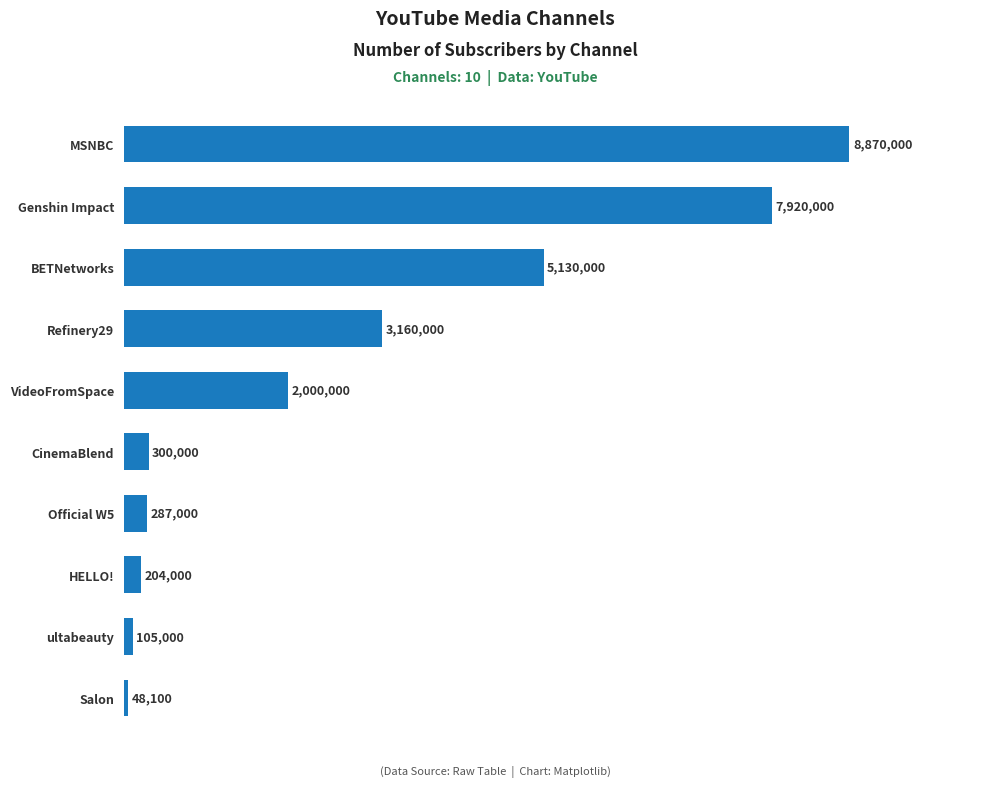

What is the difference between the maximum and minimum values?

8821900